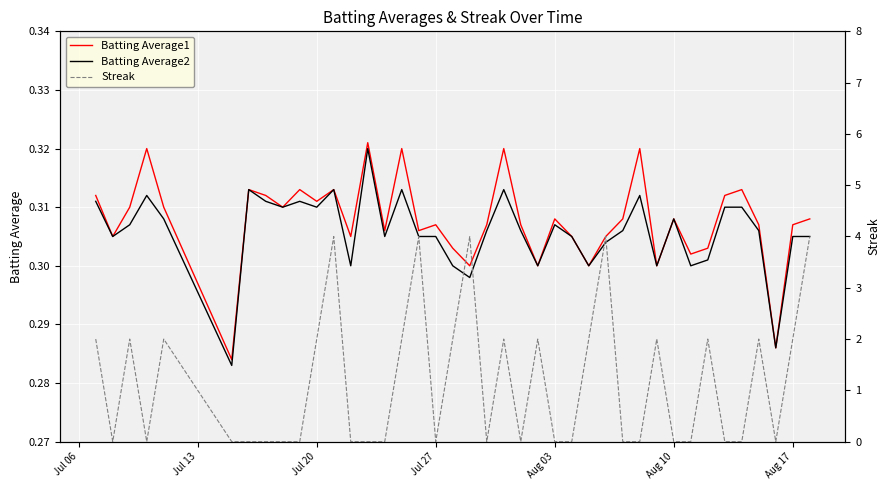

True or false: Batting Average1 and Batting Average2 intersect in this chart.

False